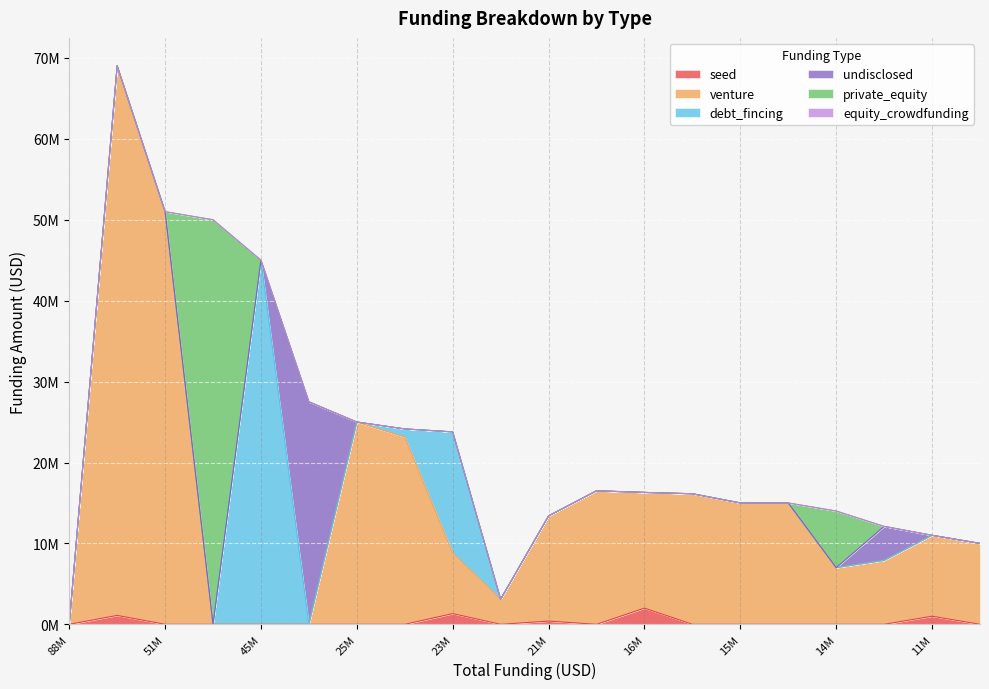

The undisclosed series shows 0 at 23783512. True or false?

True